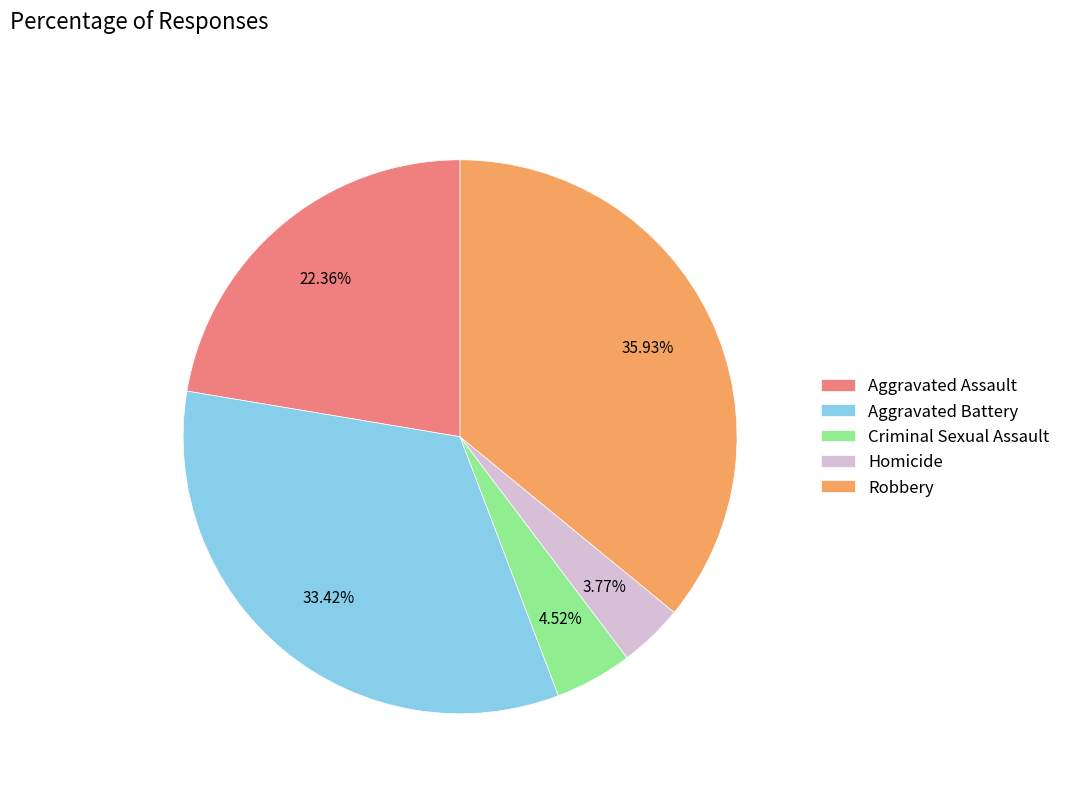

Does Aggravated Battery represent more than half of the total?

No